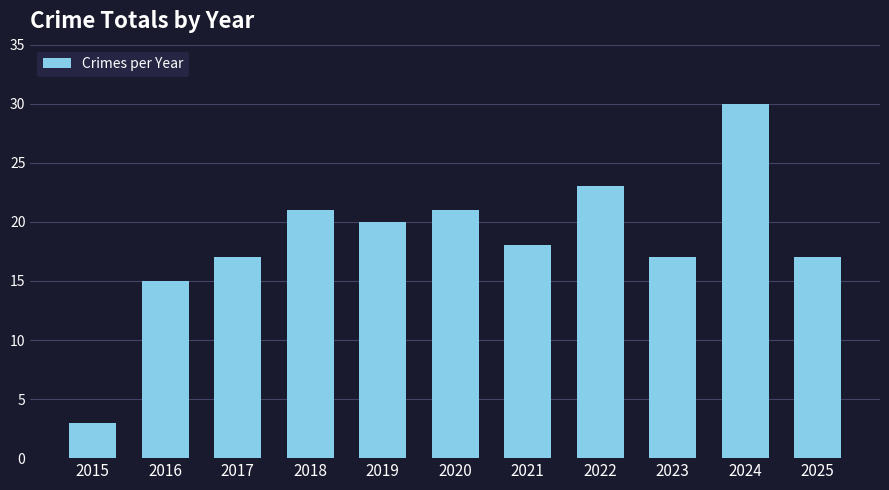

Count the number of categories in the chart.

11